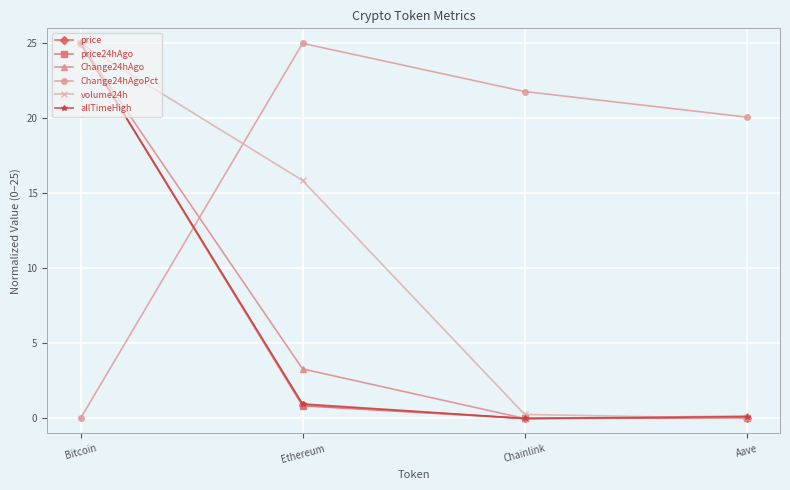

How many lines are shown in the chart?

6